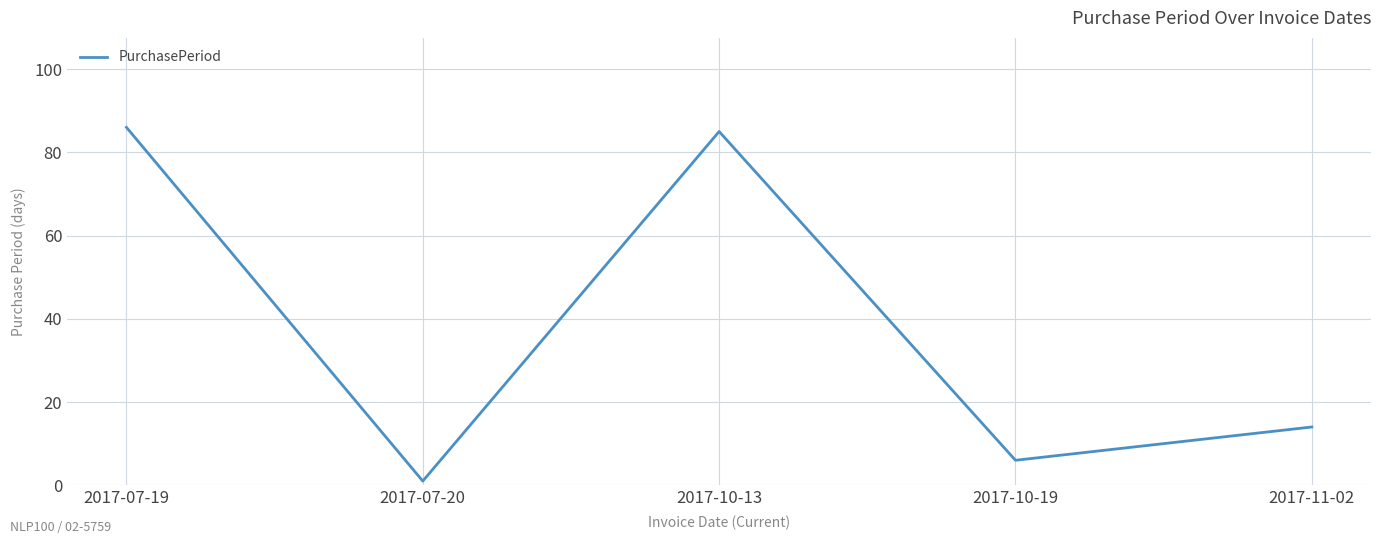

Reading right to left, what are all the values shown in this chart?

14	6	85	1	86